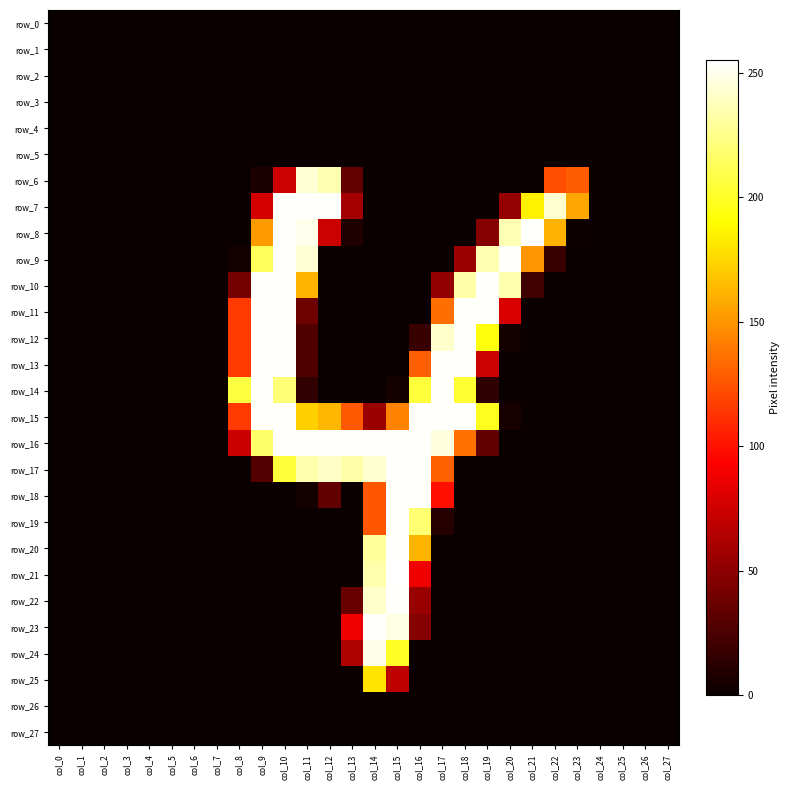

How many categories are shown in the chart?

28